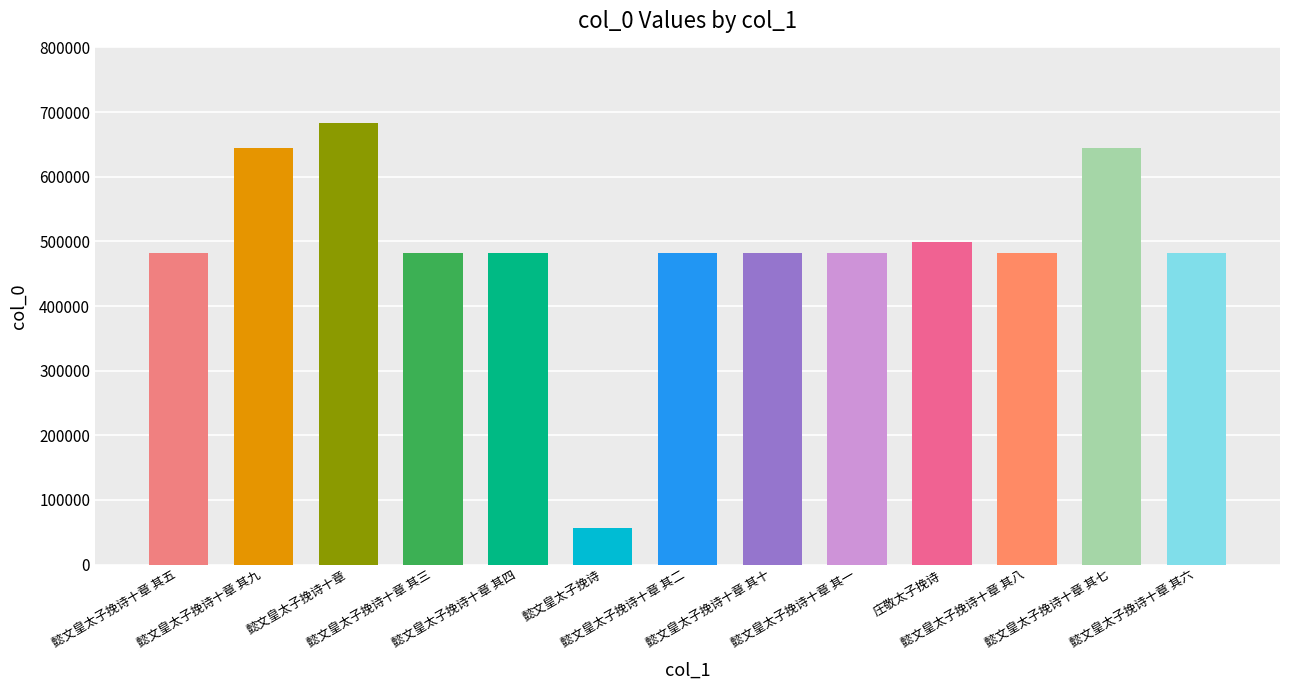

What is the difference between the maximum and minimum values?

626450